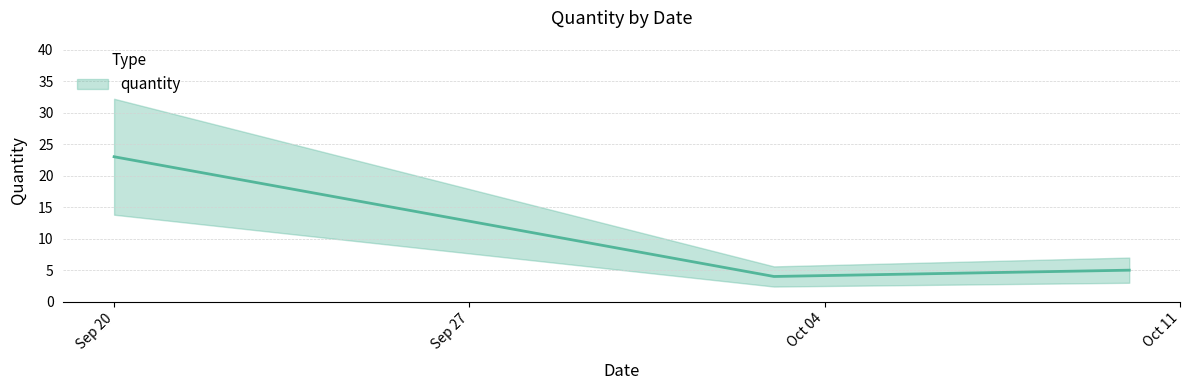

How many values are below 5?

1